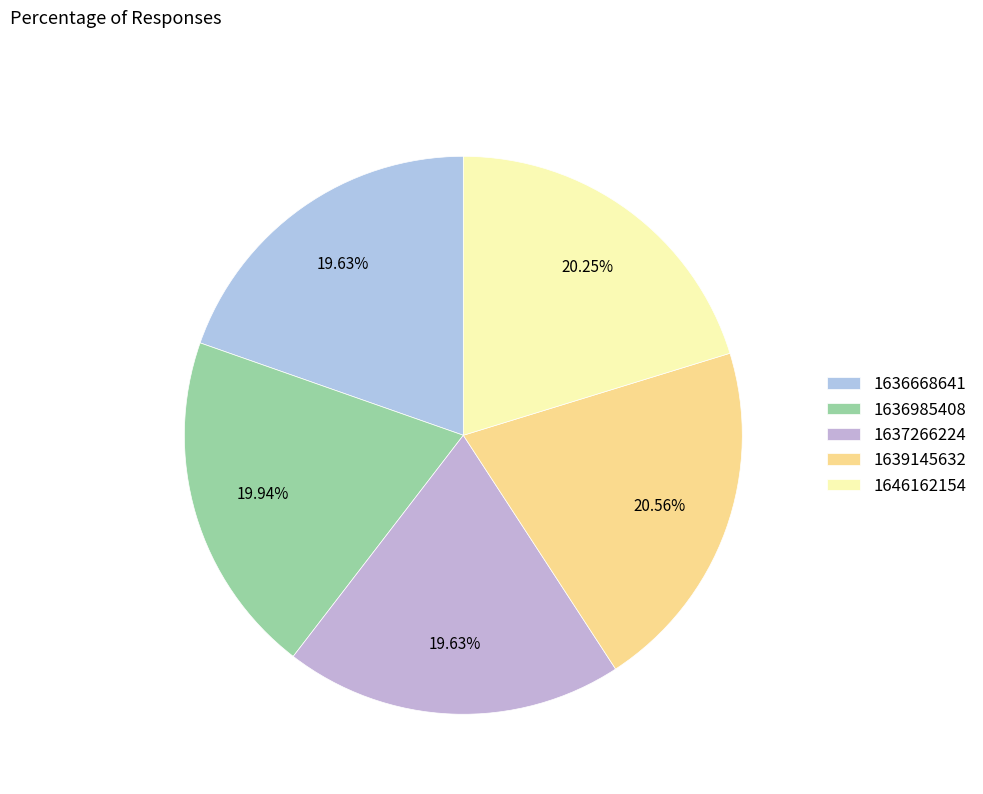

Does any single category account for the majority?

No